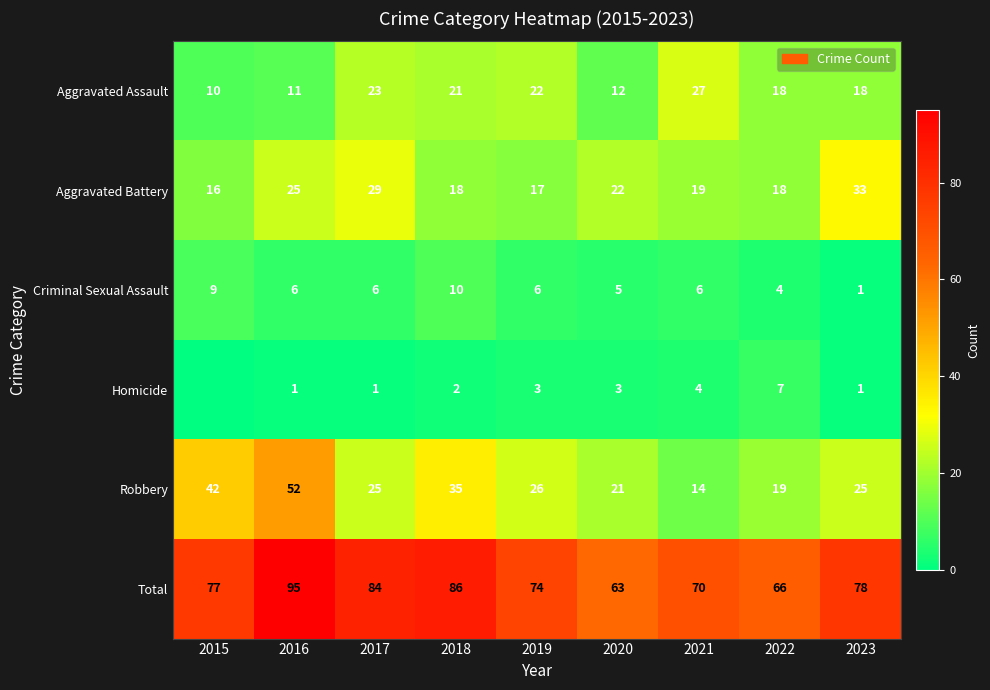

Between 2020 and 2022, which series saw the biggest shift?

Aggravated Assault